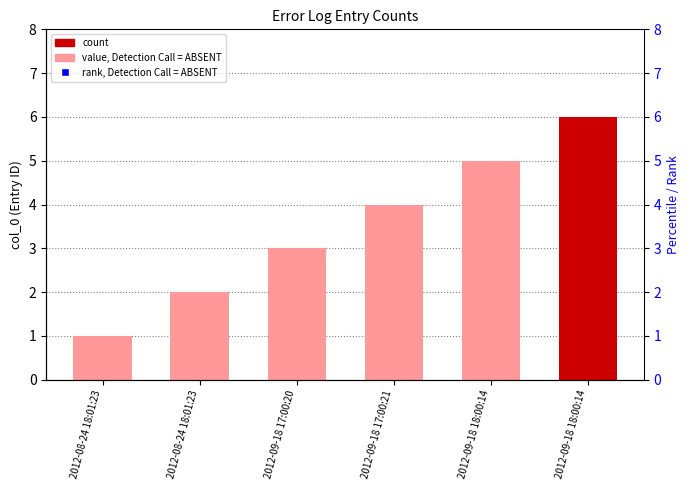

At which category is the sum across all series the highest?

2012-09-18 18:00:14